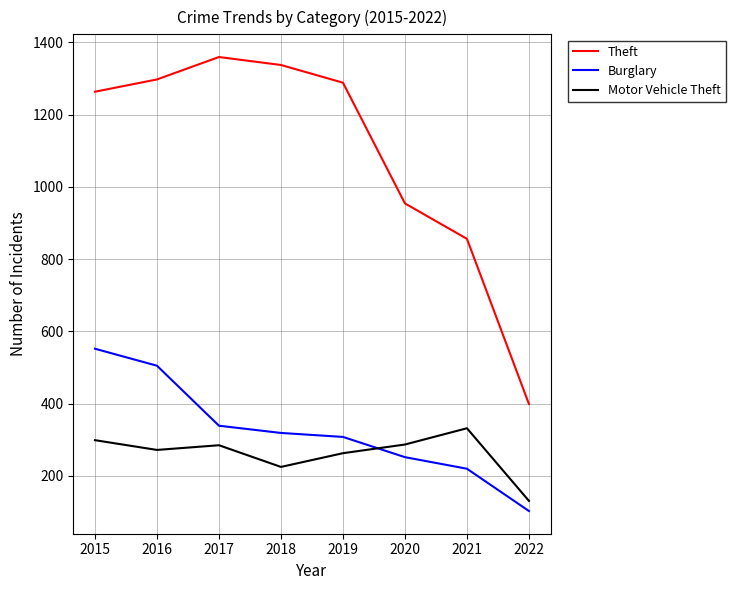

At which label does Burglary reach its peak?

2015